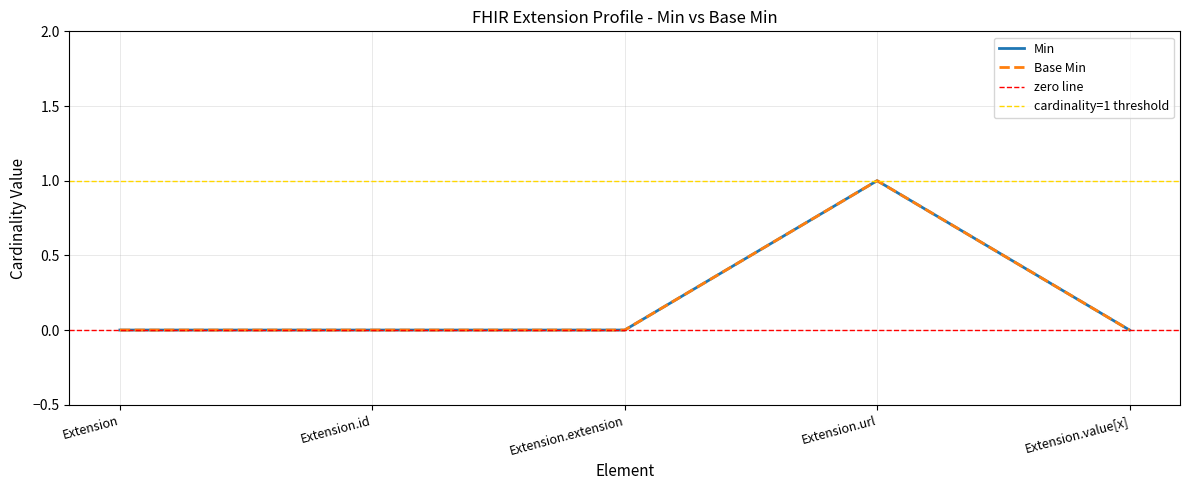

Where is the first local maximum for Base Min?

Extension.url